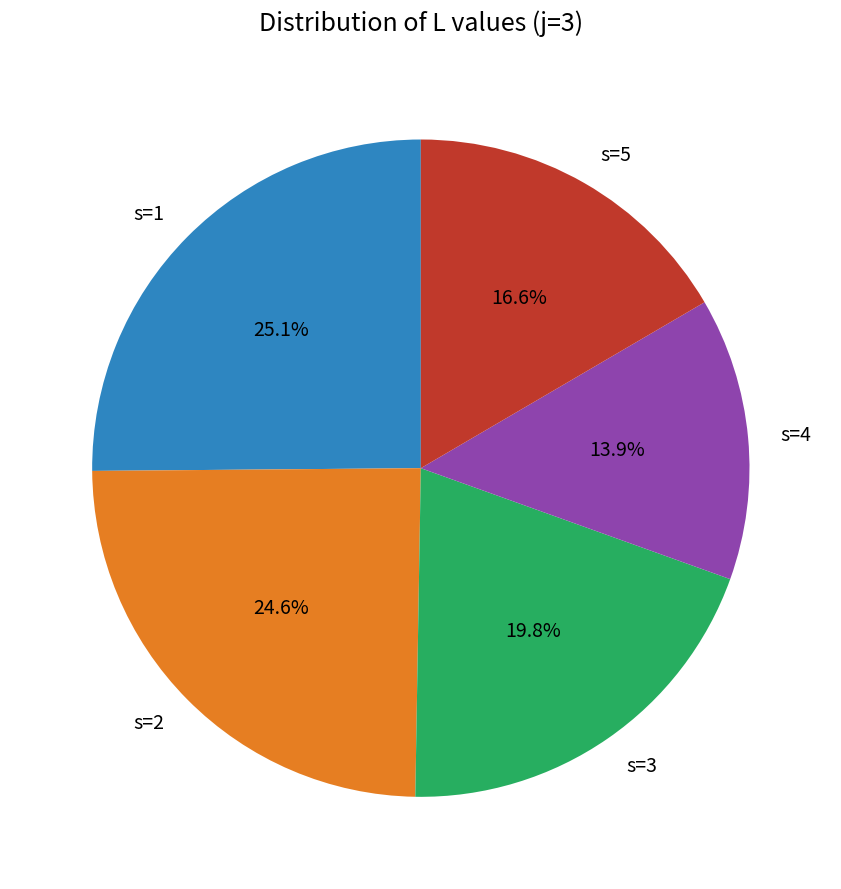

Rank the categories by value from highest to lowest.

s=1, s=2, s=3, s=5, s=4